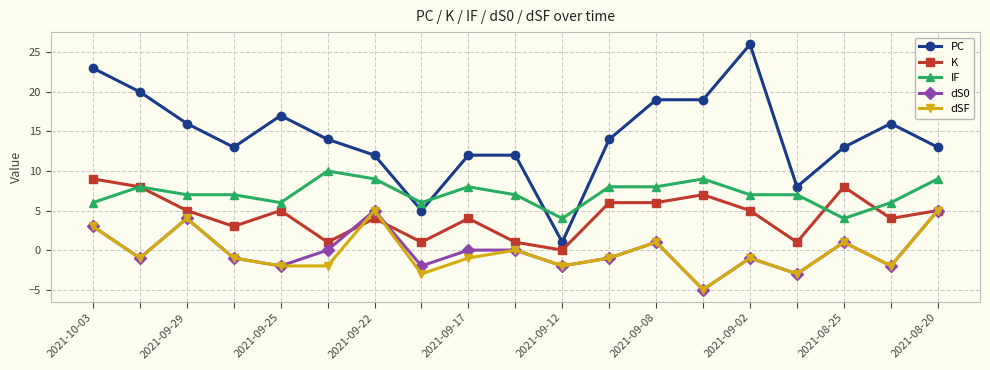

What are all the series names shown in the legend?

PC, K, IF, dS0, dSF